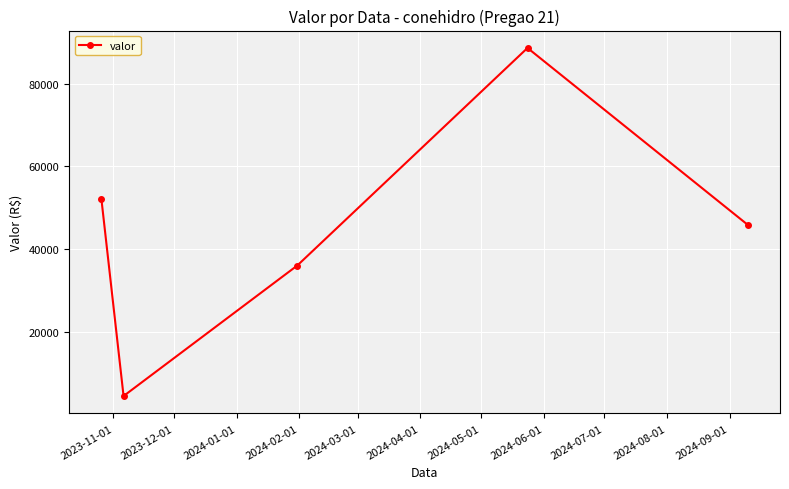

What is the smallest value displayed?

4366.3